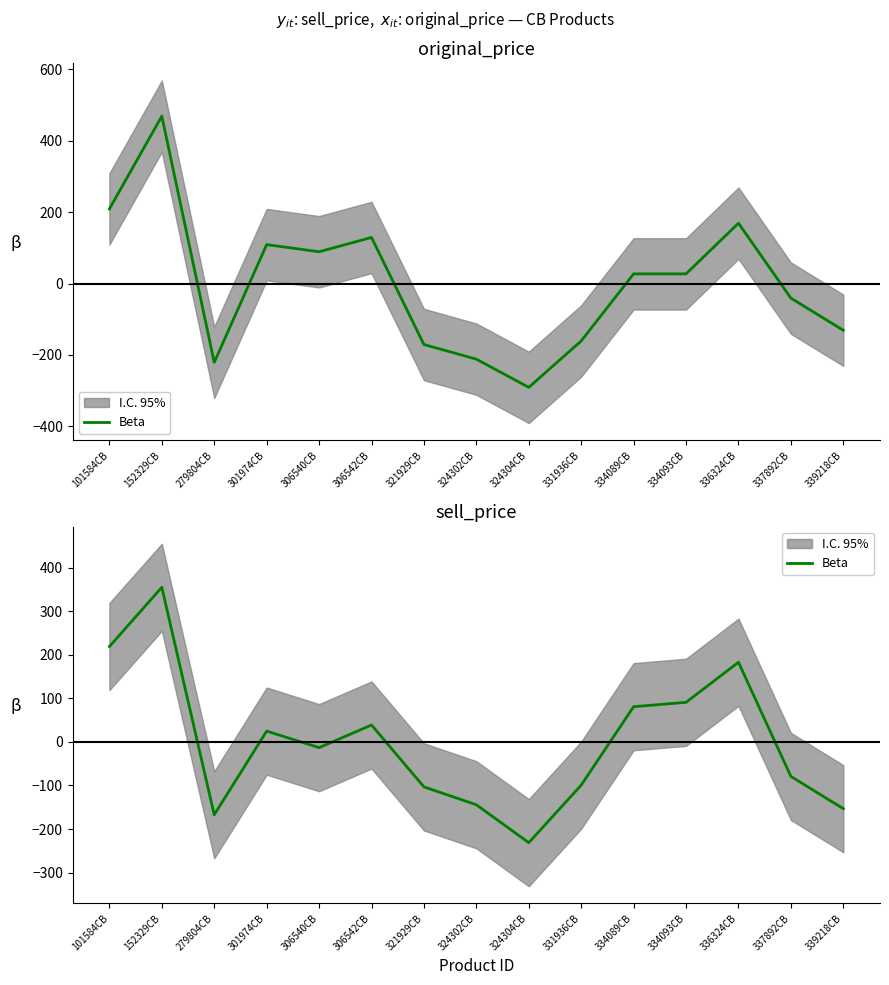

The value at 279804CB is -167.3. True or false?

True